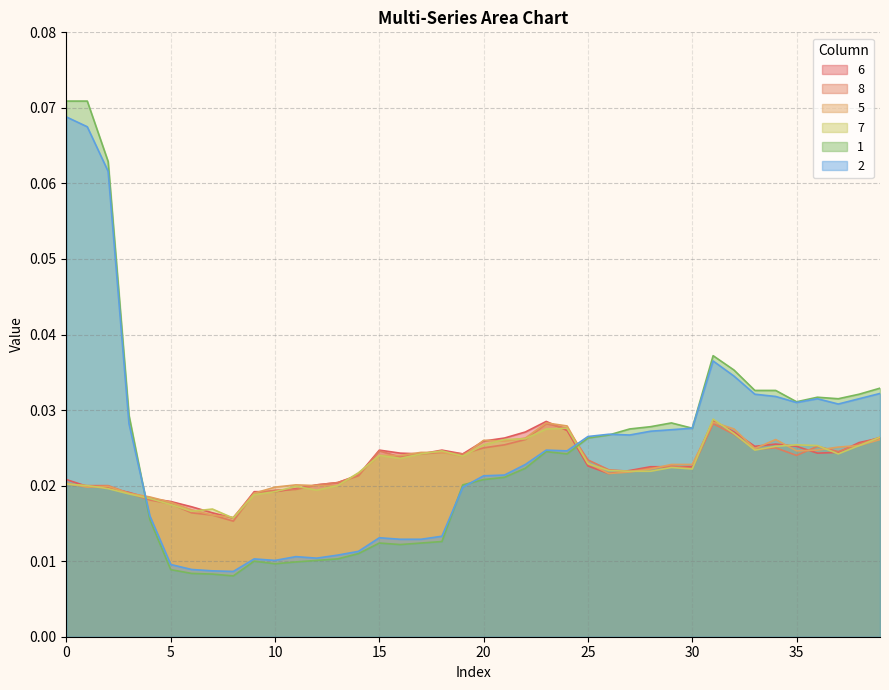

Is it true that 2 equals 0.0 at 21?

True